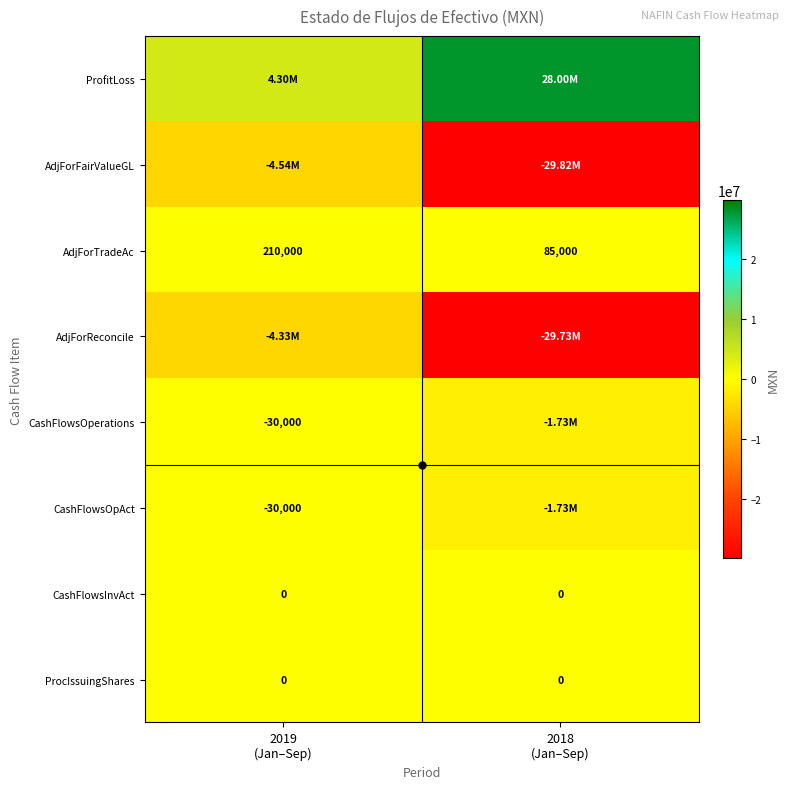

What is the difference between the highest and lowest values at 2019
(Jan–Sep)?

8834000